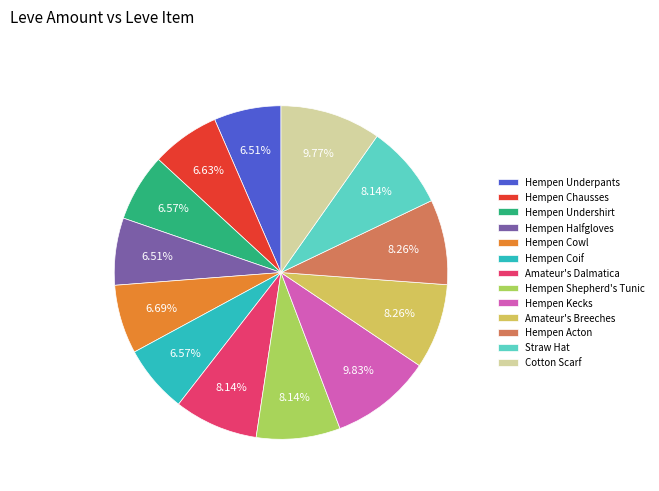

What portion of the pie excludes Hempen Underpants?

93.5%